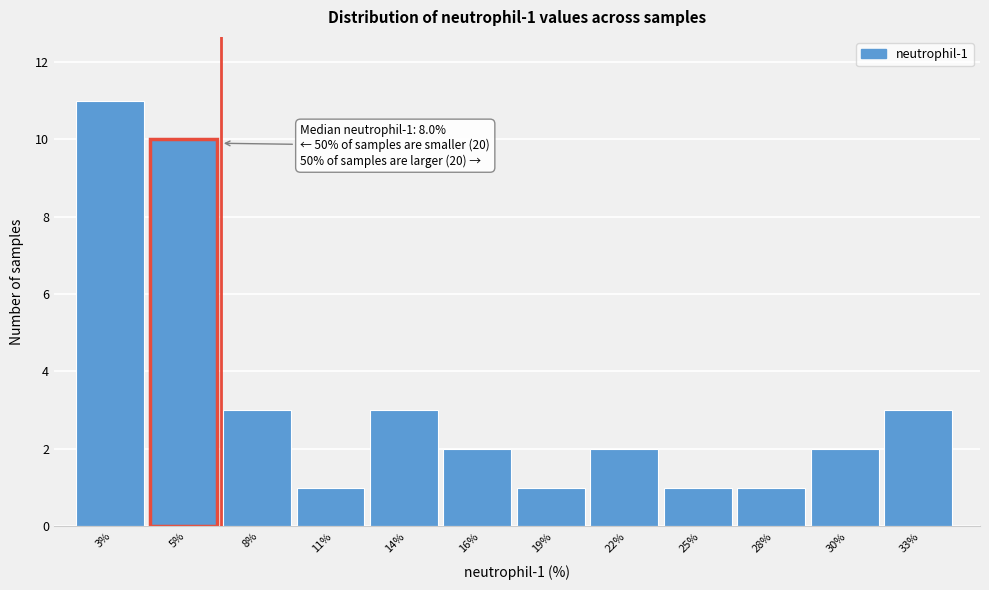

Reading left to right, list all the values displayed in this chart.

3%=11	5%=10	8%=3	11%=1	14%=3	16%=2	19%=1	22%=2	25%=1	28%=1	30%=2	33%=3